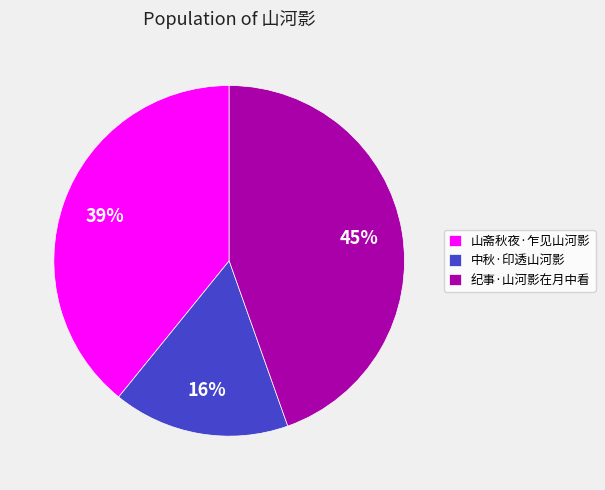

What percentage is the 中秋·印透山河影 slice, to the nearest percent?

16%